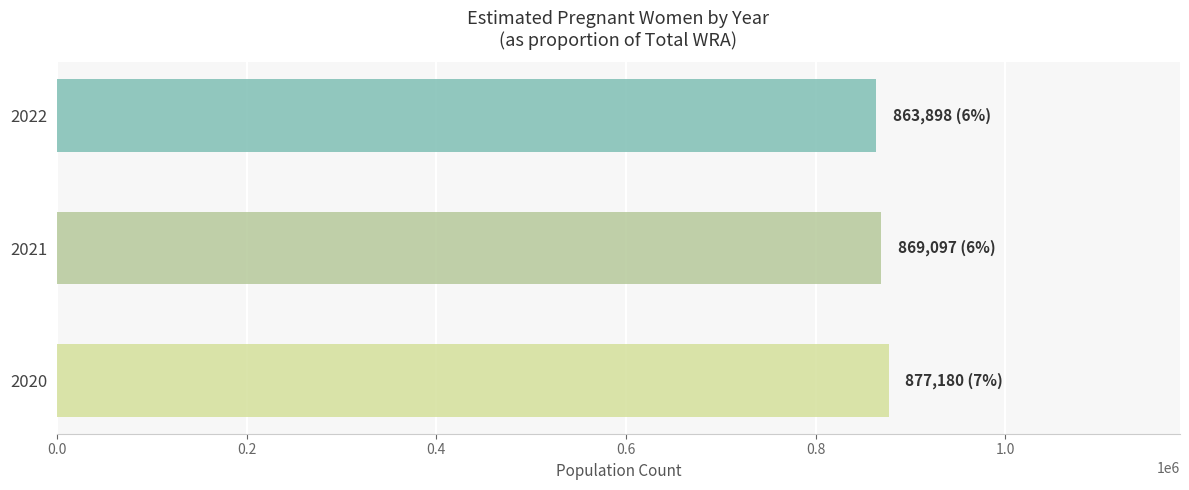

Where is the data nearest to the value 870538?

2021